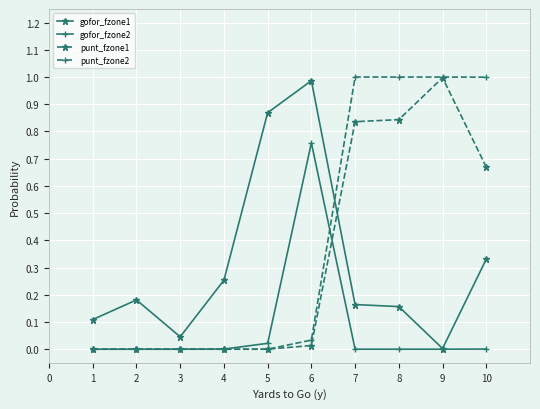

What is the total value across all series at 8?

2.0